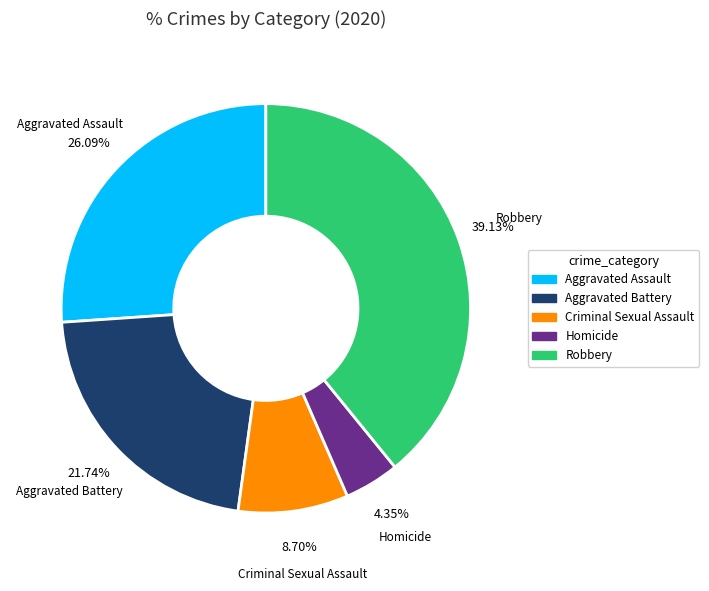

To the nearest percent, what is the difference between the largest and smallest slice percentages?

35%